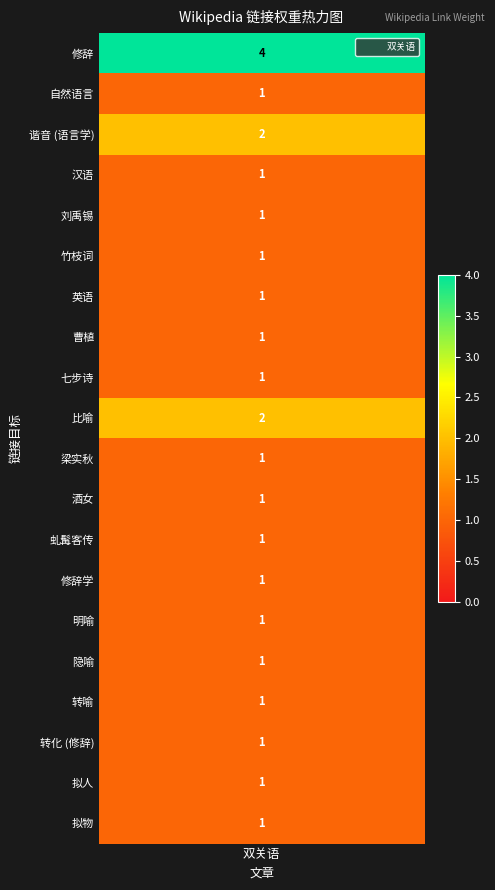

True or false: the data shows 1 at 酒女.

True